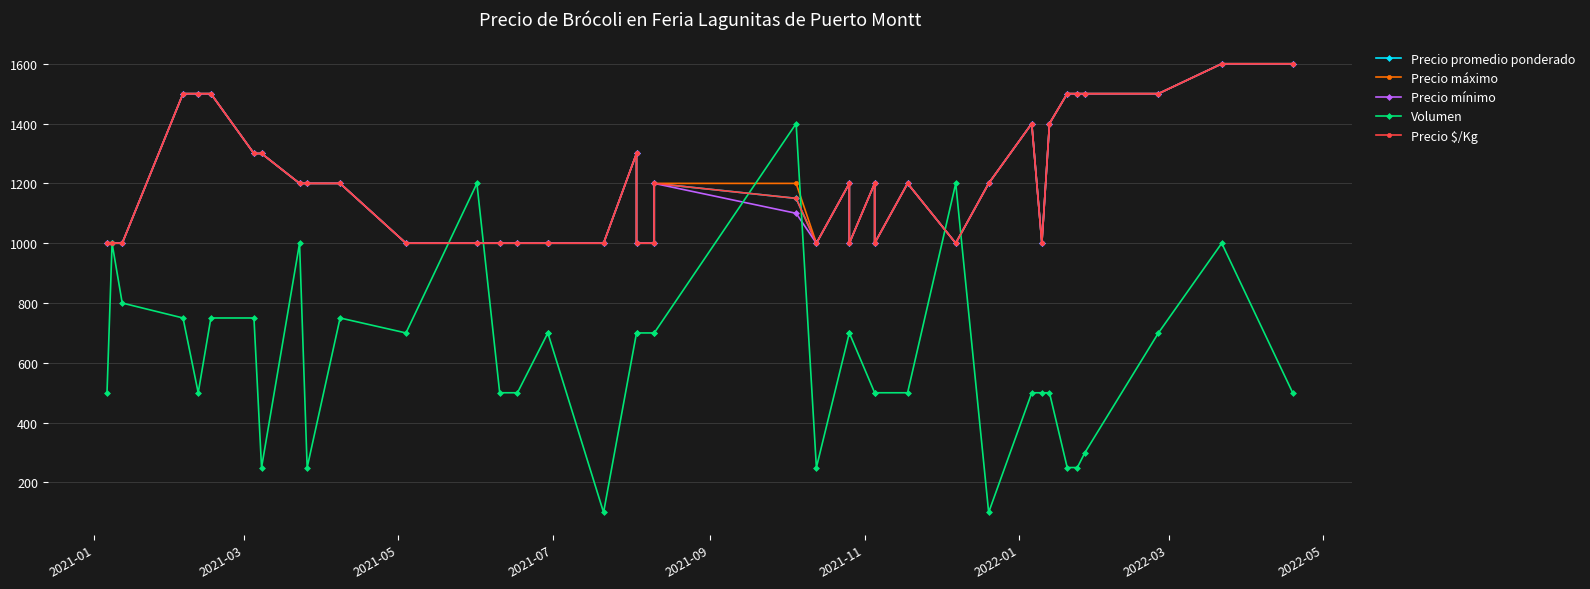

List the series in order of their peak value, lowest first.

Volumen, Precio promedio ponderado, Precio máximo, Precio mínimo, Precio $/Kg